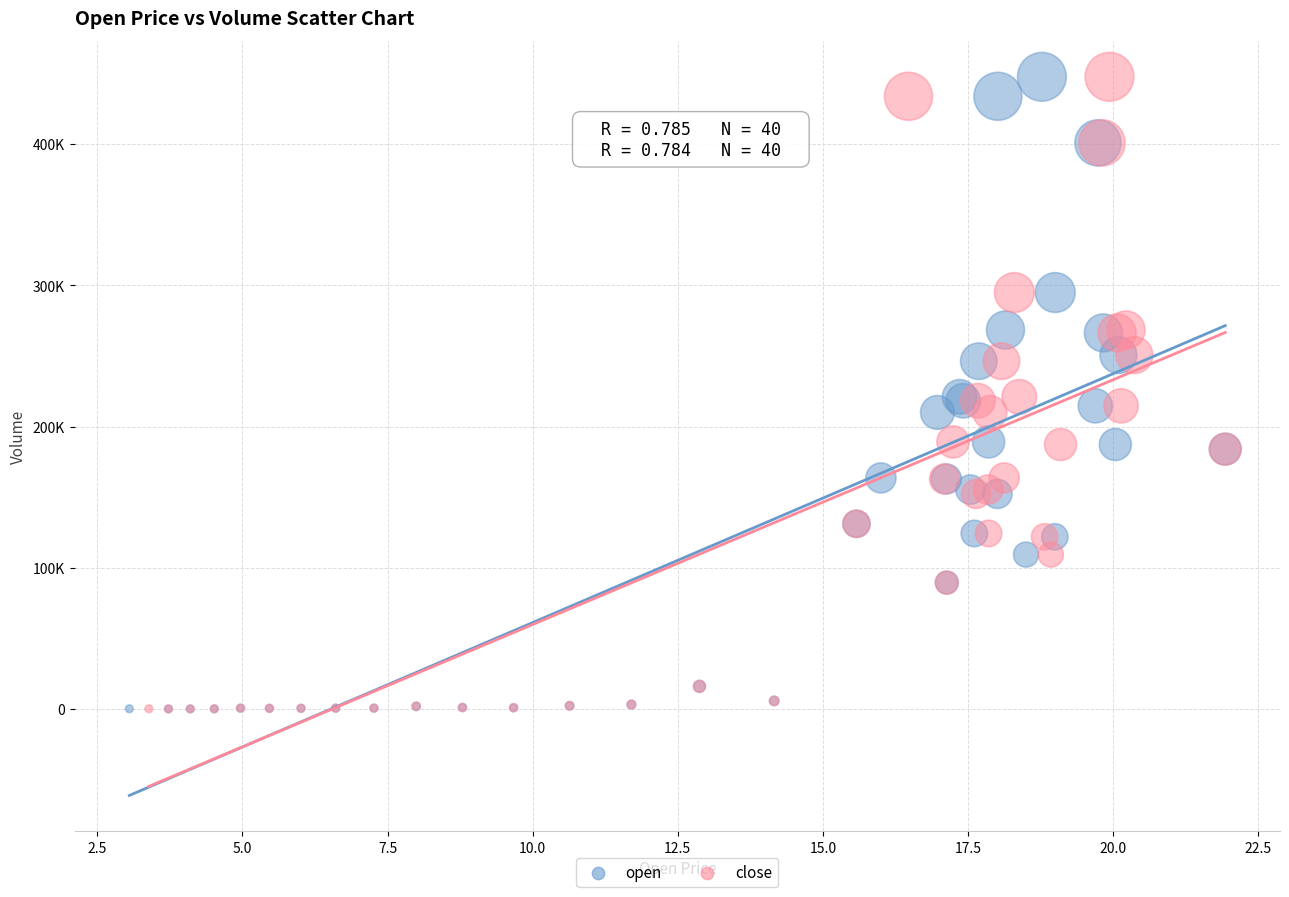

What are all the series names shown in the legend?

open, close